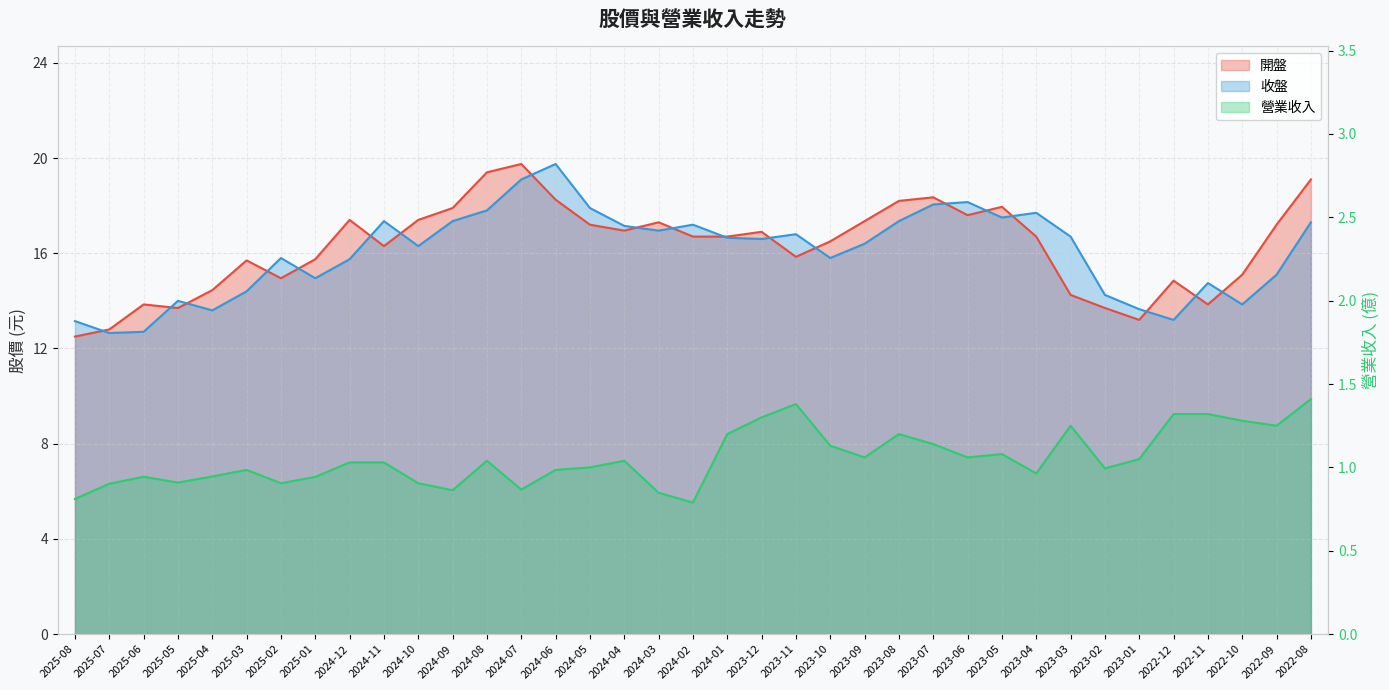

List the labels in order of 開盤 value, smallest first.

2025-08, 2025-07, 2023-01, 2025-05, 2023-02, 2025-06, 2022-11, 2023-03, 2025-04, 2022-12, 2025-02, 2022-10, 2025-03, 2025-01, 2023-11, 2024-11, 2023-10, 2024-02, 2024-01, 2023-04, 2023-12, 2024-04, 2024-05, 2022-09, 2024-03, 2023-09, 2024-12, 2024-10, 2023-06, 2024-09, 2023-05, 2023-08, 2024-06, 2023-07, 2022-08, 2024-08, 2024-07